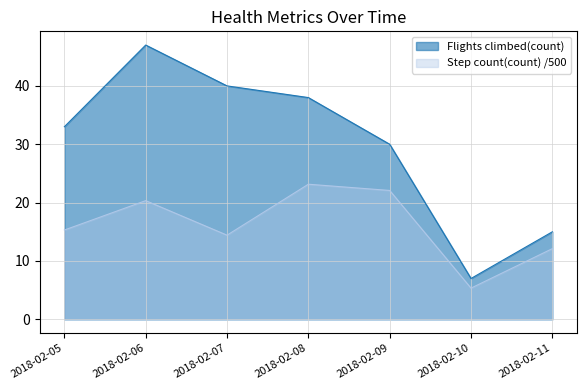

Which category has the highest value across all series?

2018-02-06